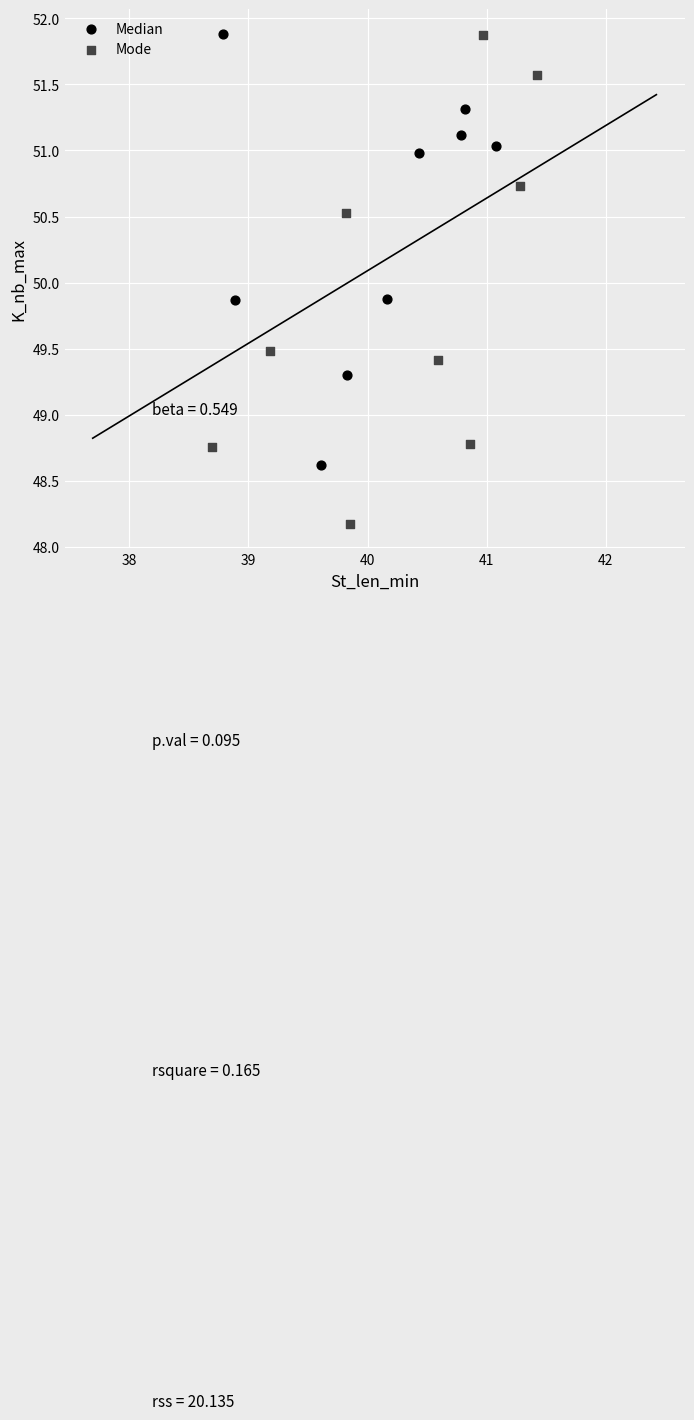

Which series has the widest spread of Y values?

Mode